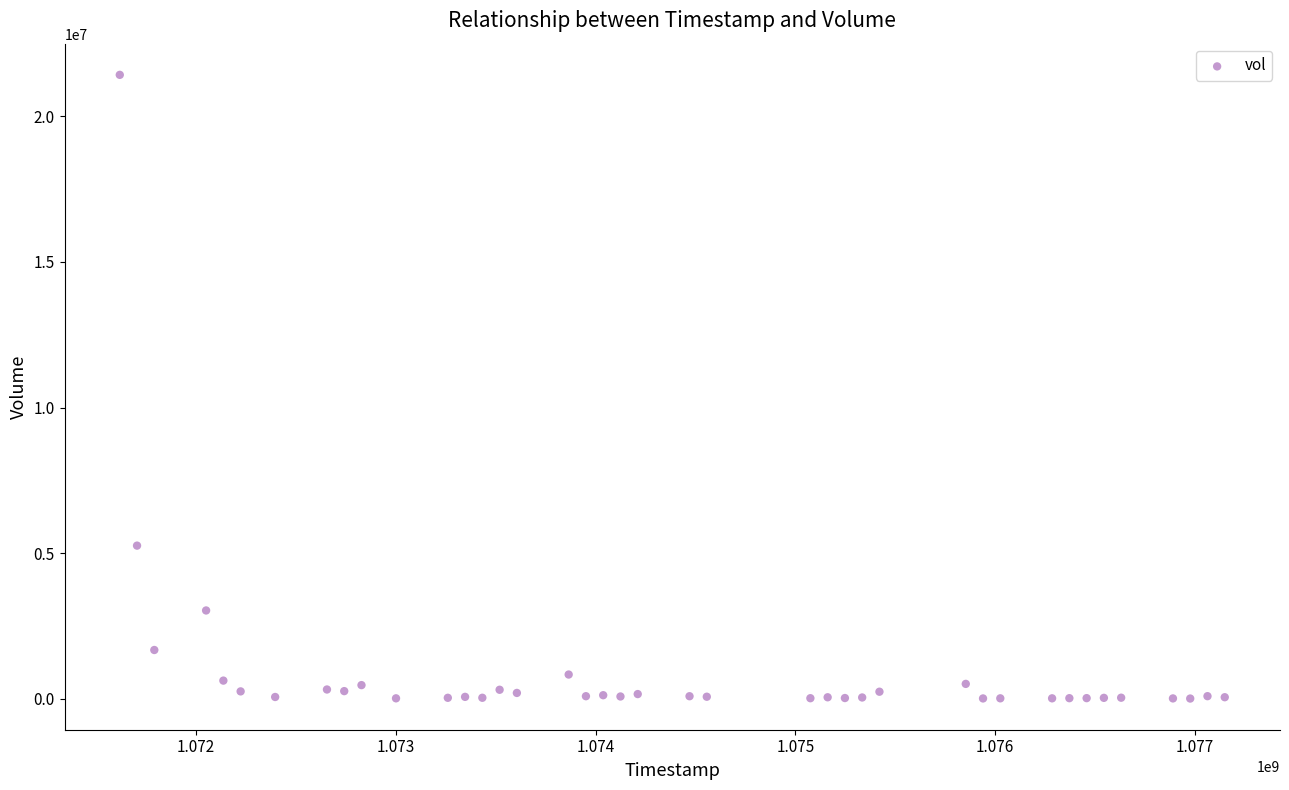

What Y value in the scatter plot is closest to 10716800?

5259400